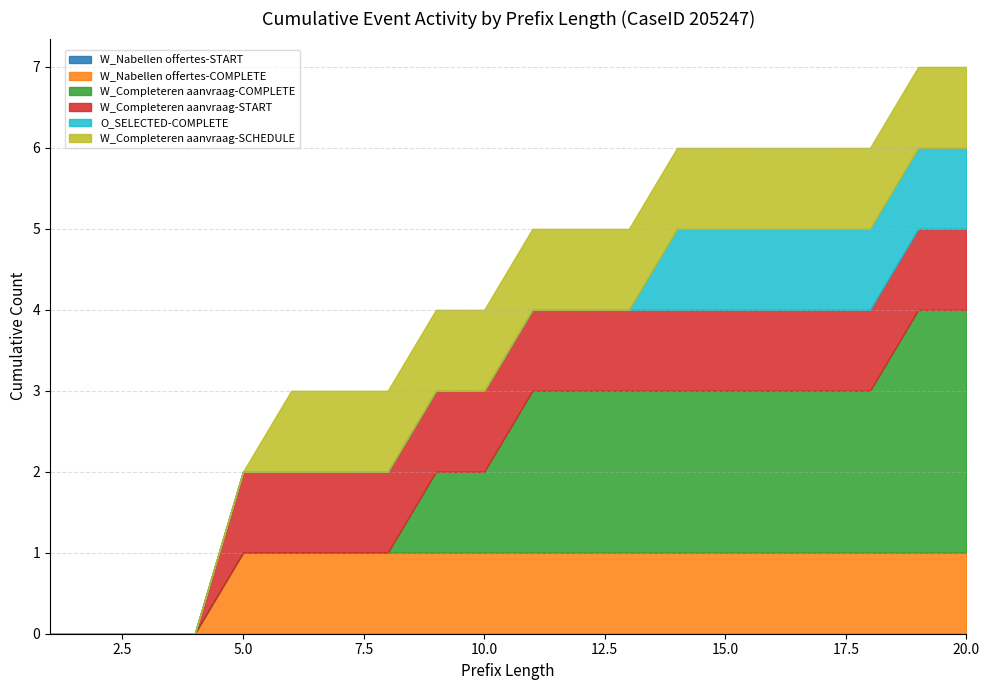

Is the value of O_SELECTED-COMPLETE at 20 greater than the value of W_Nabellen offertes-START at 9?

Yes